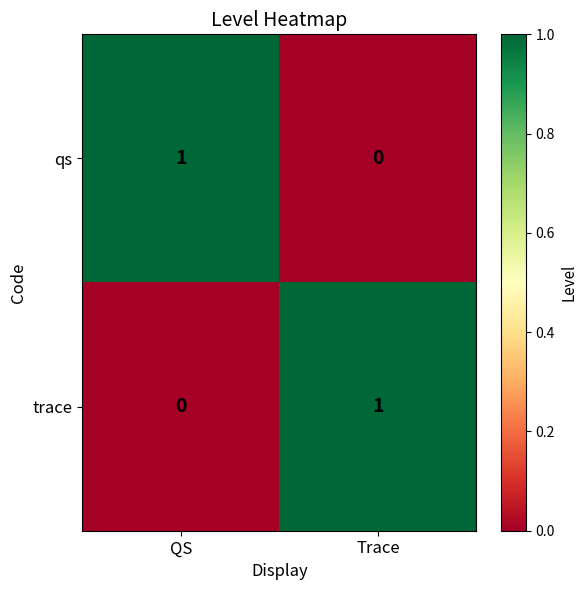

How many series are shown in this chart?

2